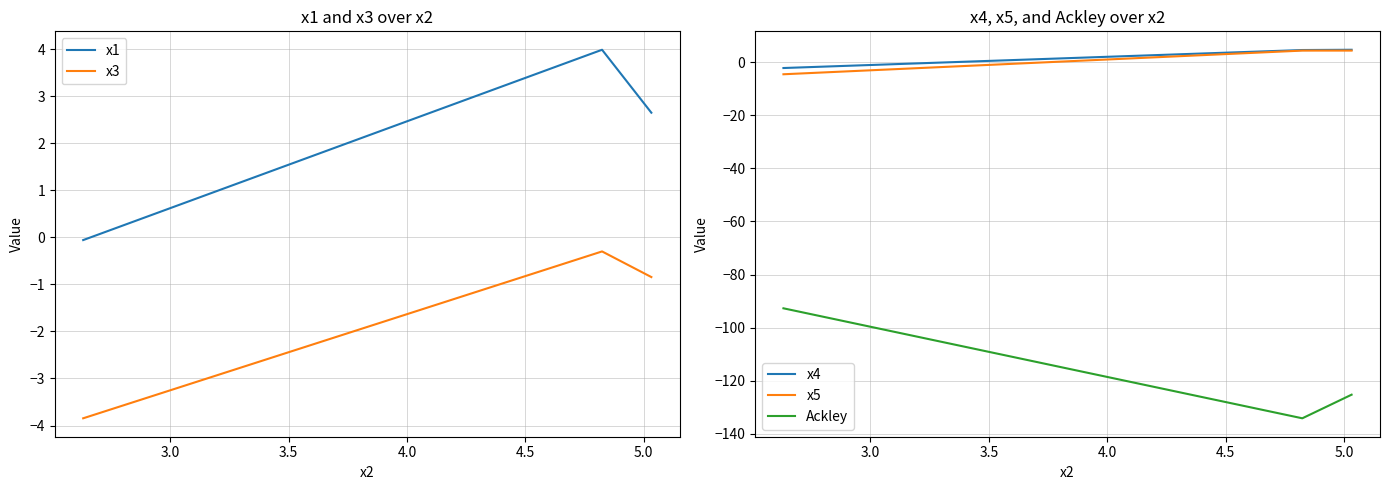

Reading left to right, list all the values displayed in this chart.

x1: -0.1	4.0	2.7
x3: -3.8	-0.3	-0.8
x4: -2.2	4.6	4.7
x5: -4.5	4.4	4.4
Ackley: -92.7	-134.2	-125.3